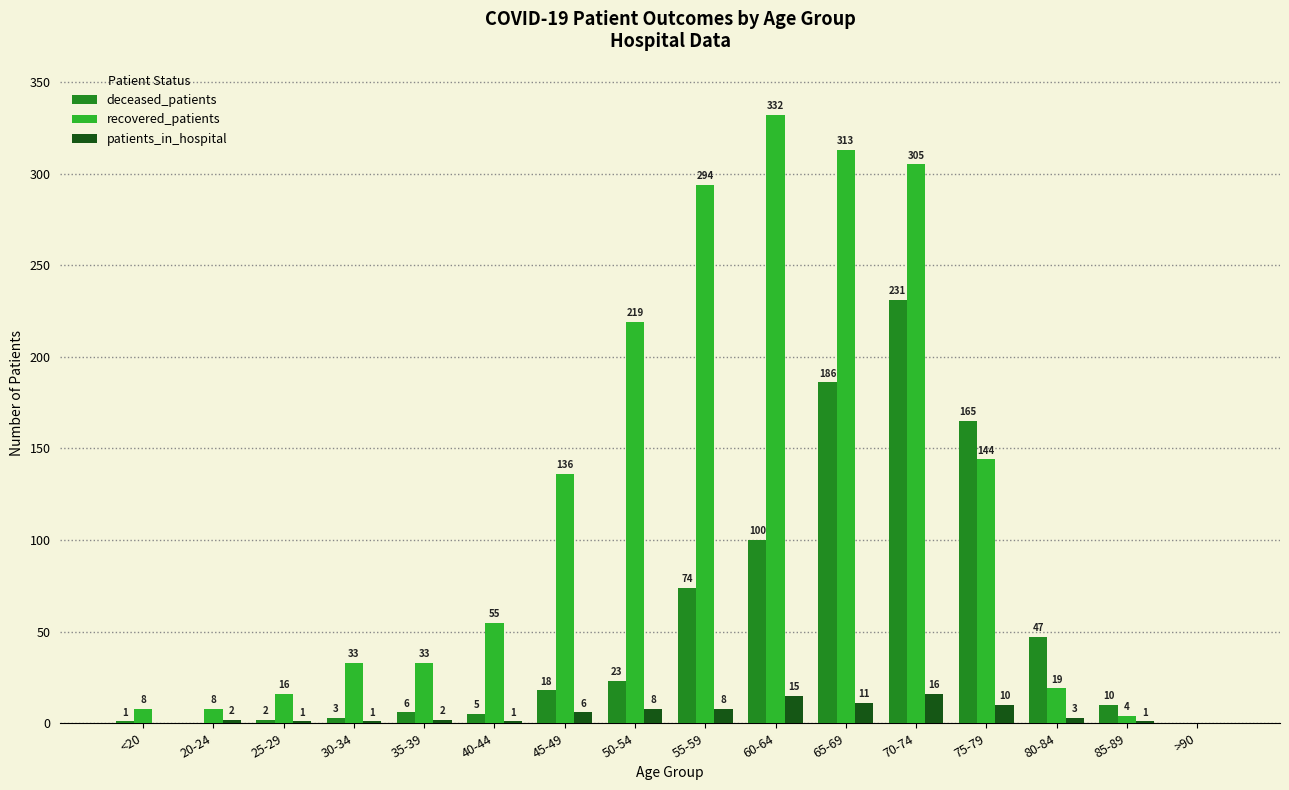

Which series changed the most between 55-59 and 75-79?

recovered_patients